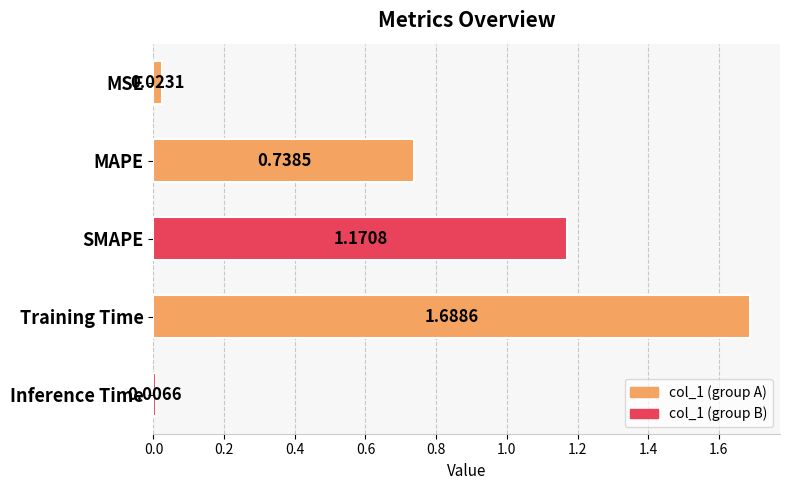

Which label corresponds to the largest value in the chart?

Training Time